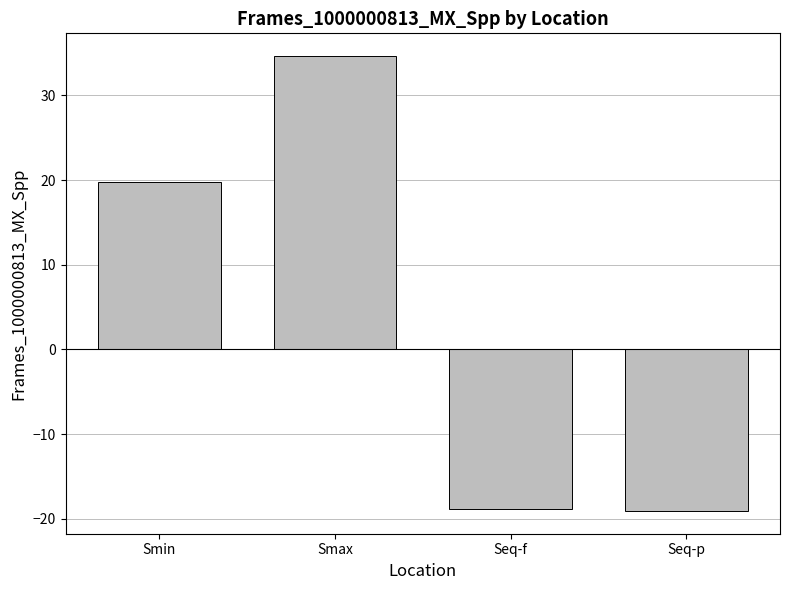

What position from the right is Seq-f?

2